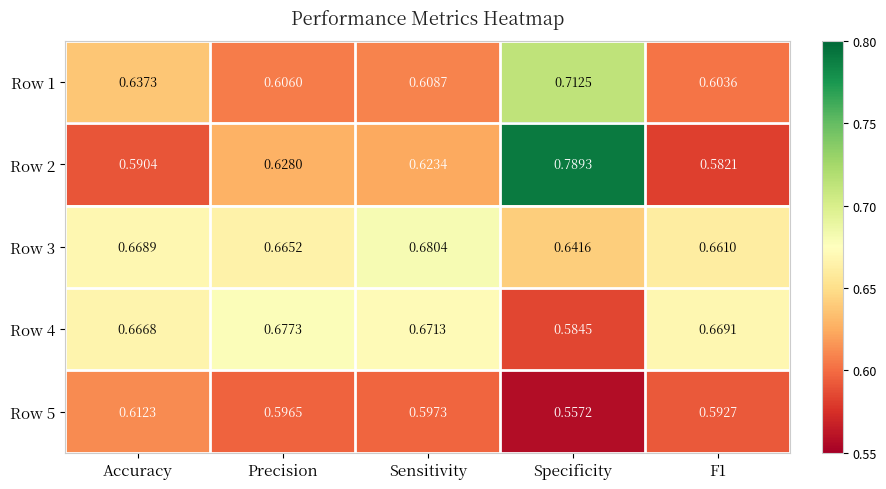

Between Sensitivity and Specificity, which series saw the biggest shift?

Row 2